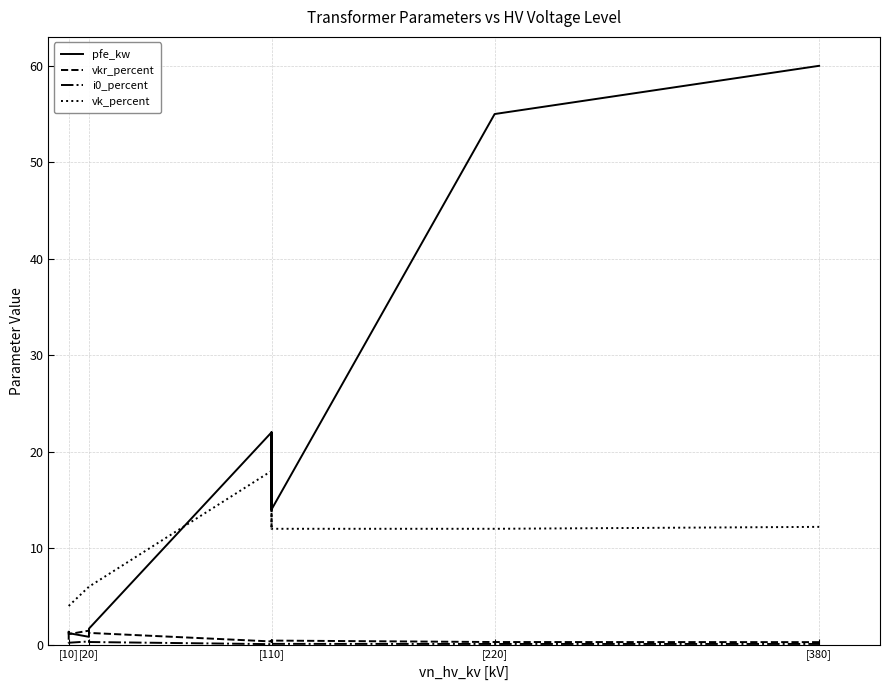

What is the difference between the maximum and minimum values in the vk_percent series?

14.0